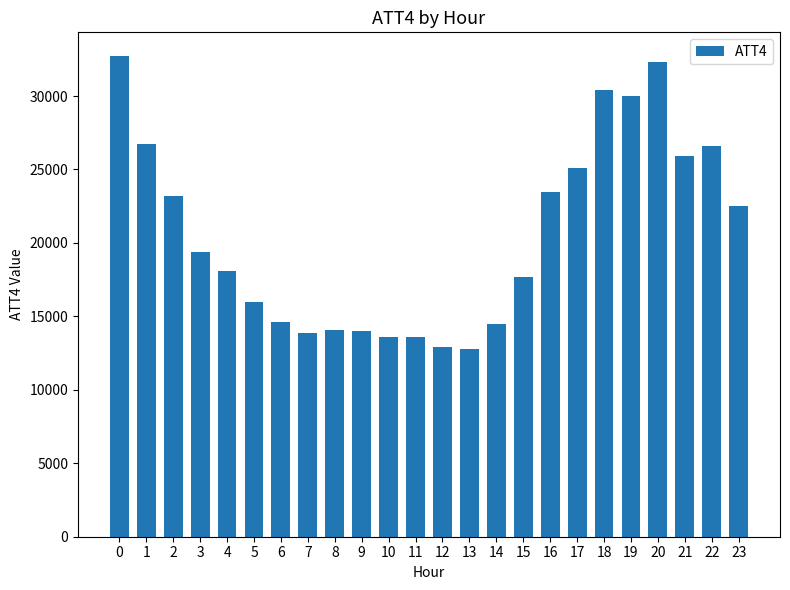

How many distinct data groups are displayed?

1